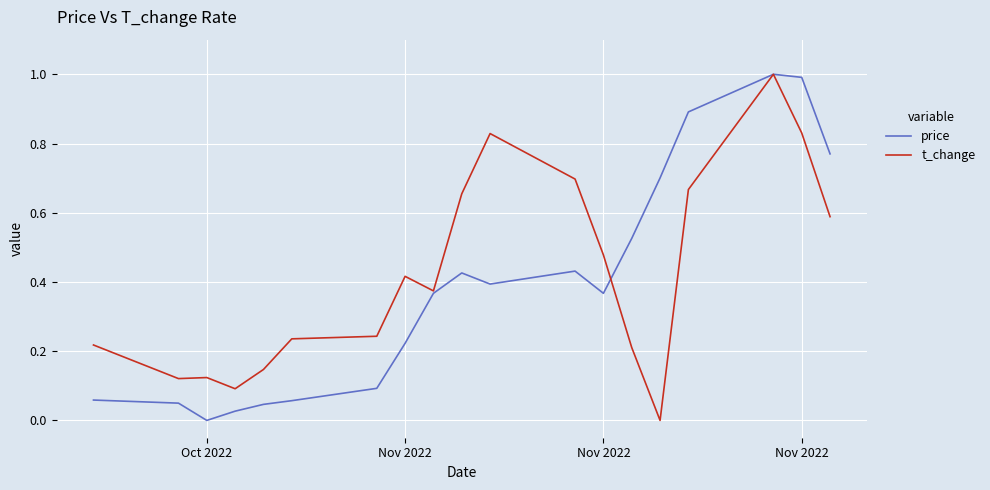

What is the greatest value displayed?

1.0